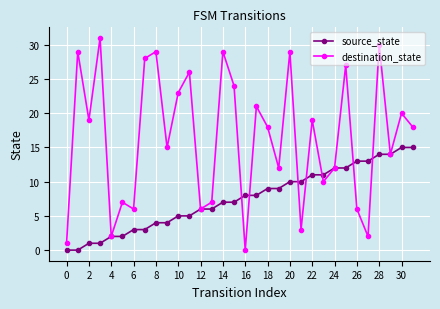

What is the value of the source_state point at the 17th from the left?

8